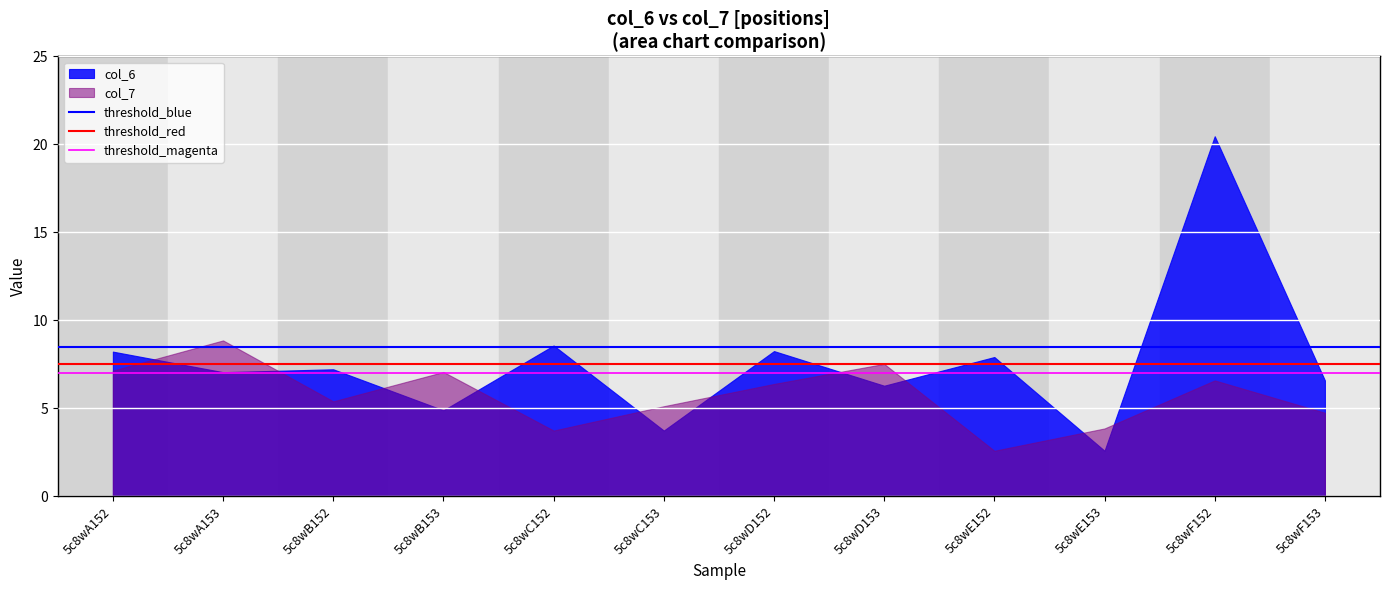

At 5c8wA153, list the series in order from smallest to largest.

col_6, col_7